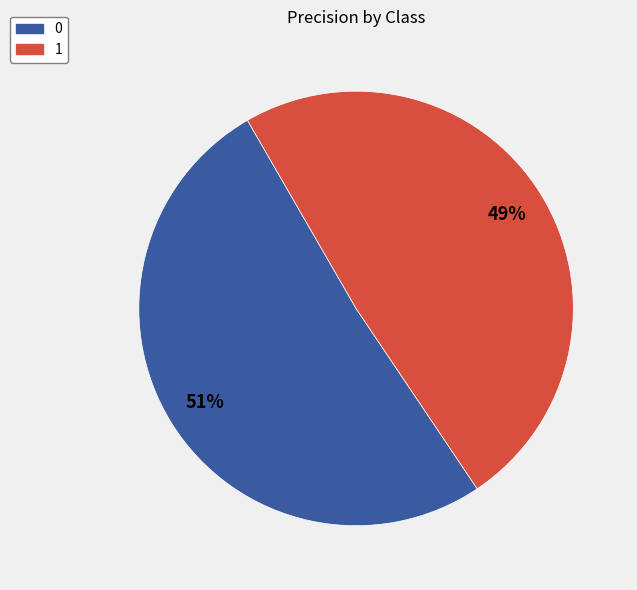

To the nearest percent, what is the difference between the 0 and 1 slice percentages?

2%